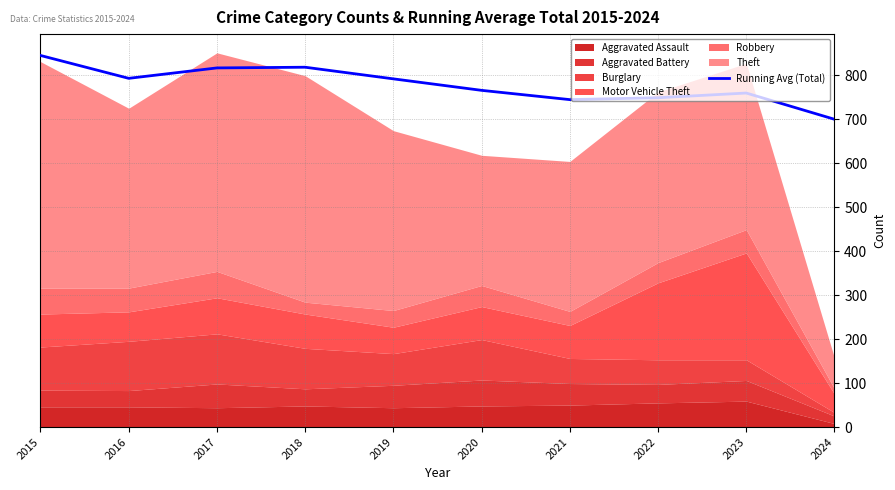

What is the difference between the values at 2015 and 2017?

28.3